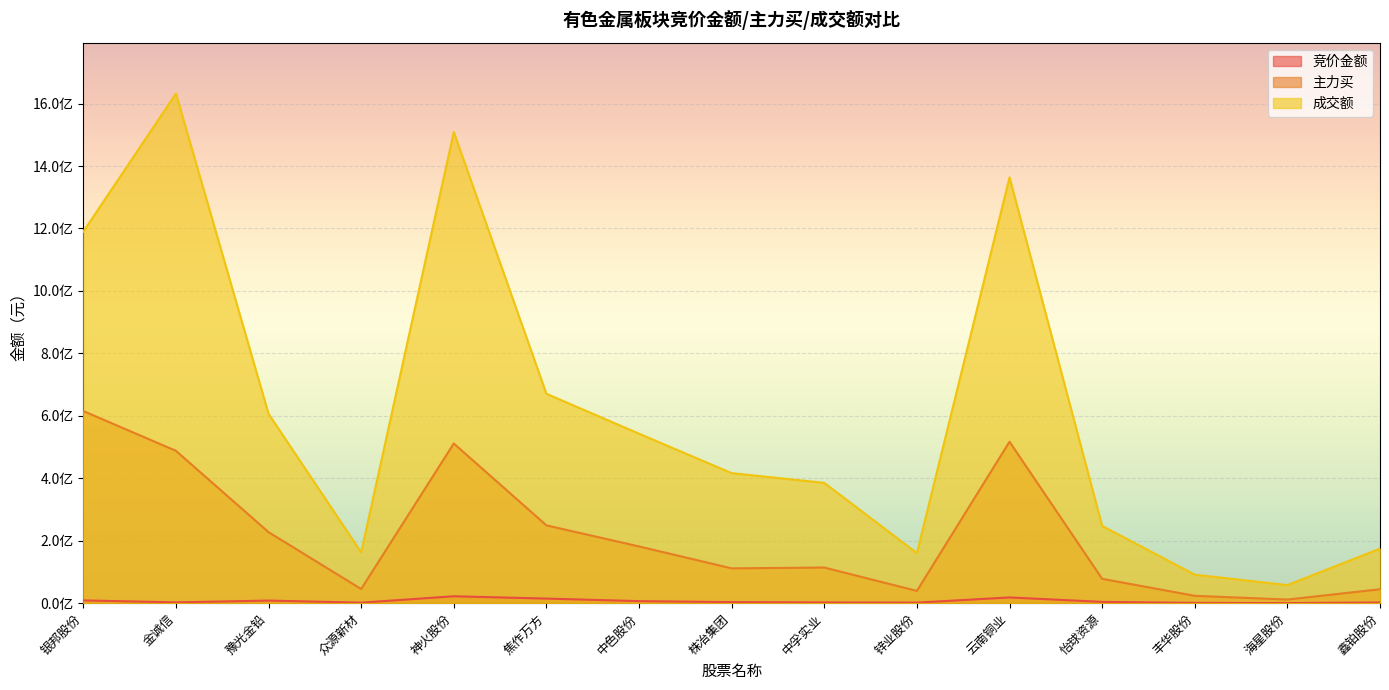

Which has a higher value, 株冶集团 or 银邦股份?

银邦股份